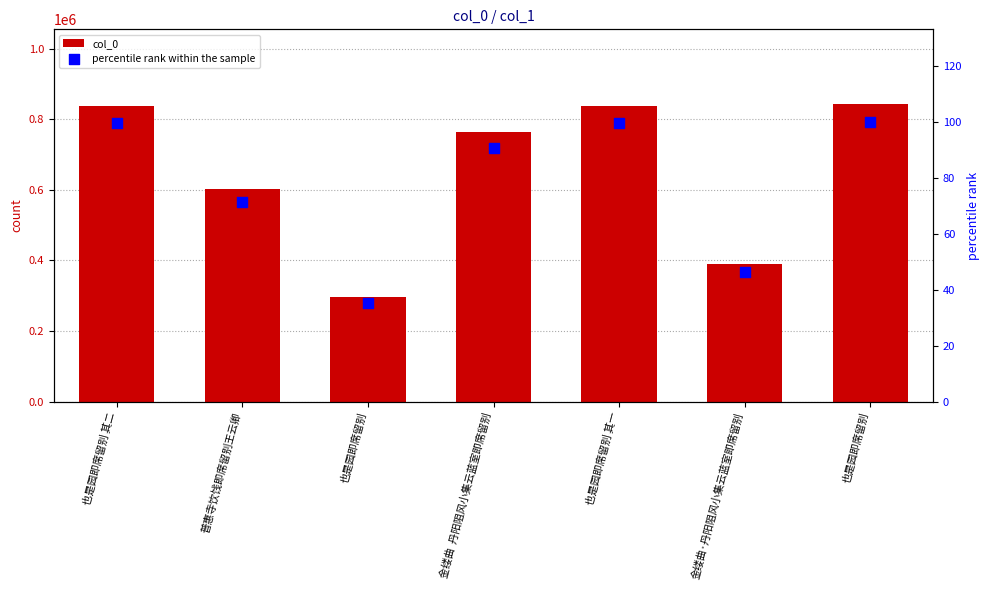

Which series reaches the minimum Y coordinate?

percentile rank within the sample